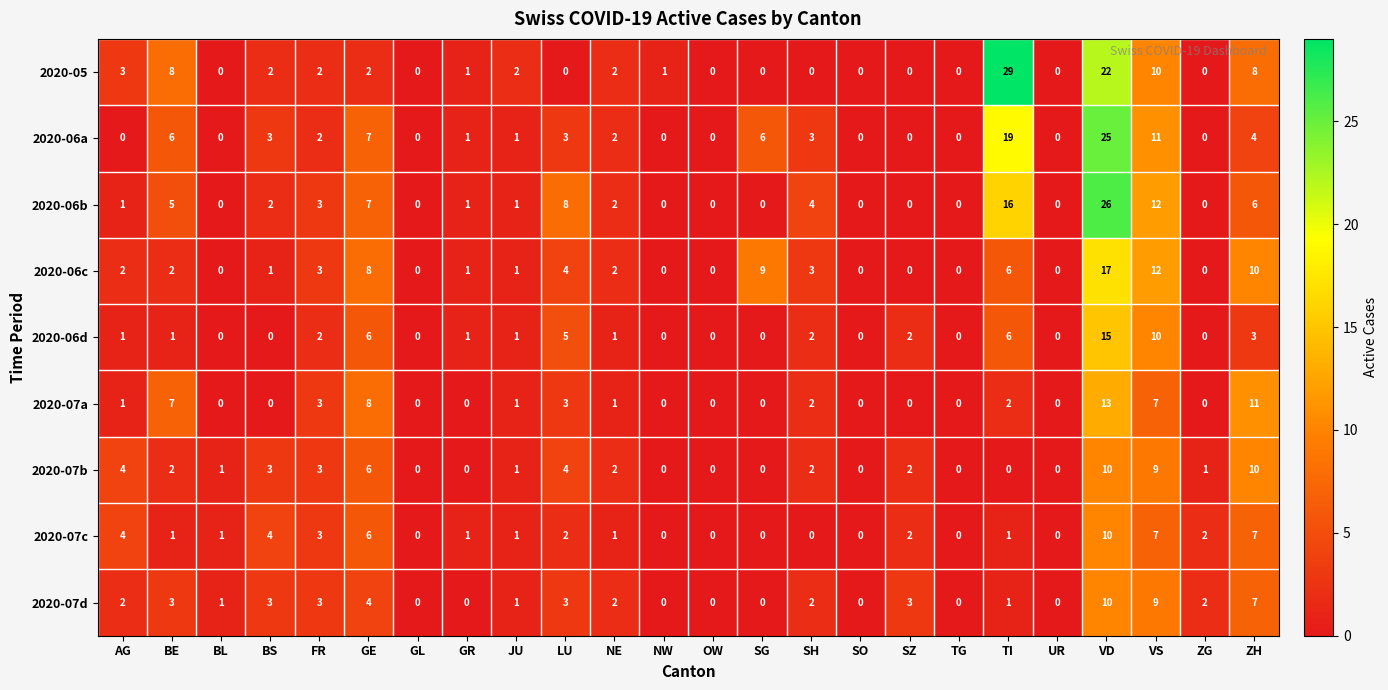

Read the 2020-06a value at ZH.

4